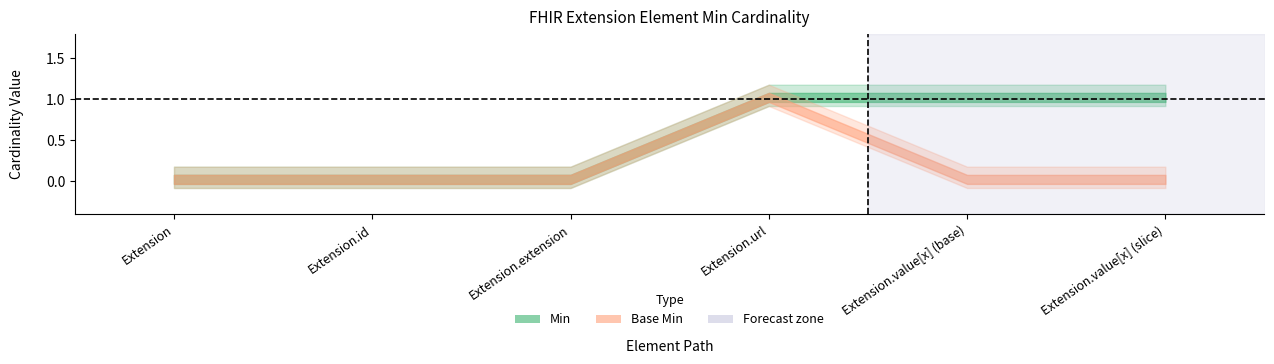

True or false: Base Min and Min intersect in this chart.

False